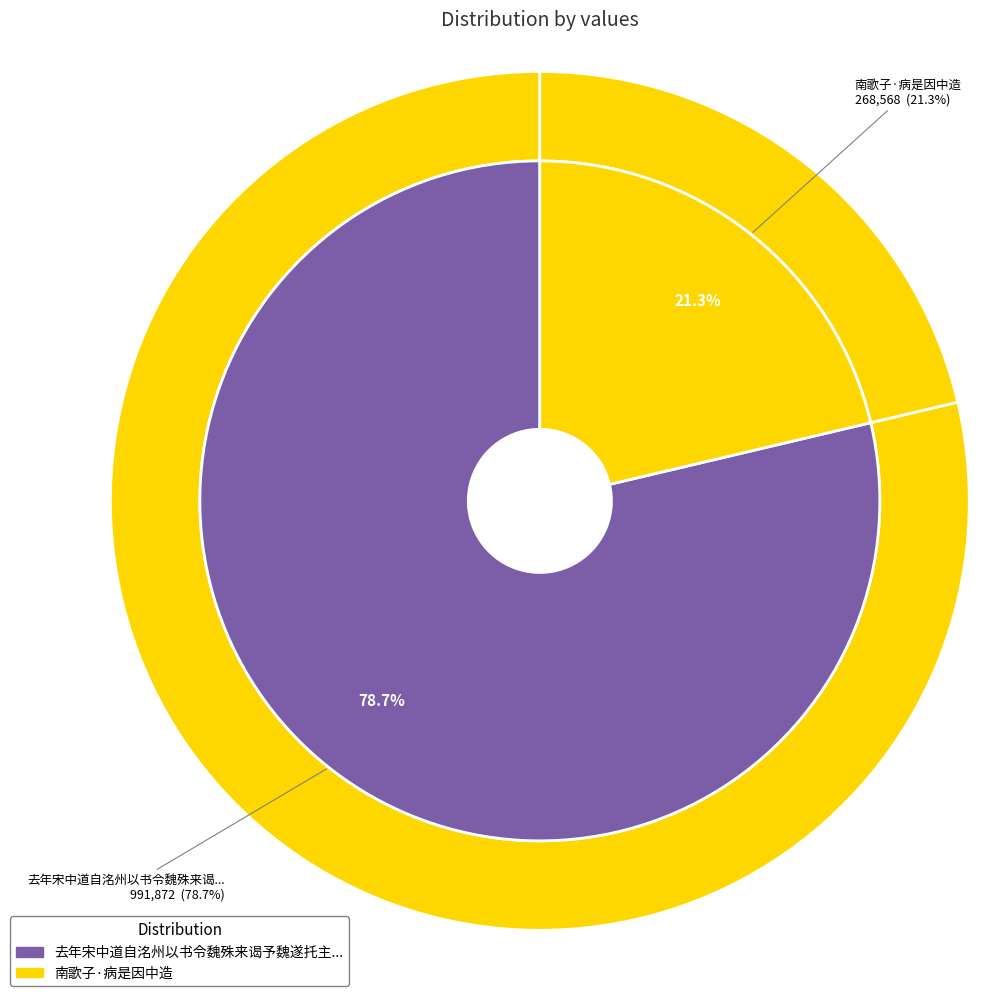

Is it true that 南歌子·病是因中造 is 21% of the pie?

True